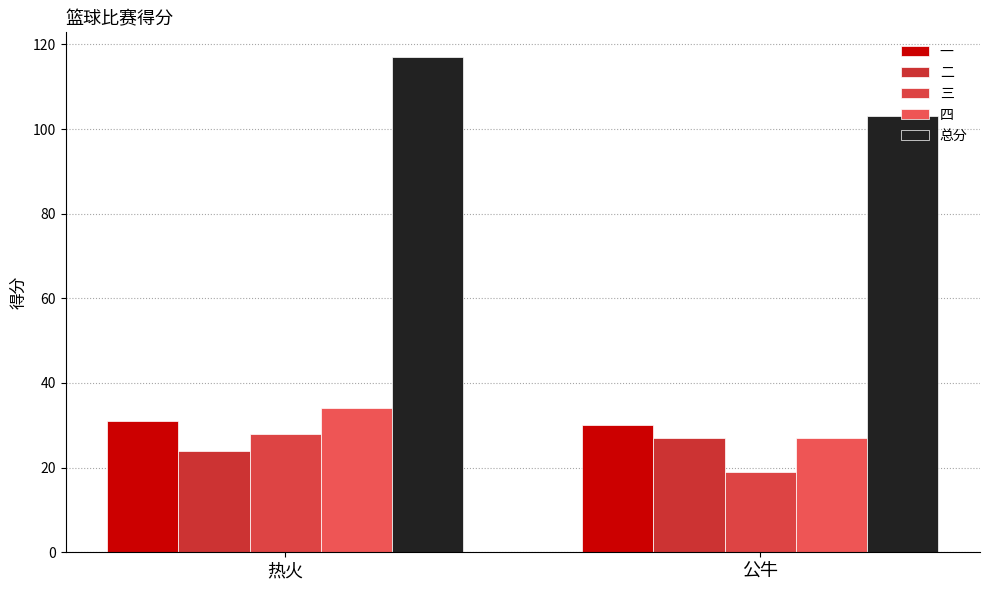

The value of 一 at 公牛 is 10. True or false?

False